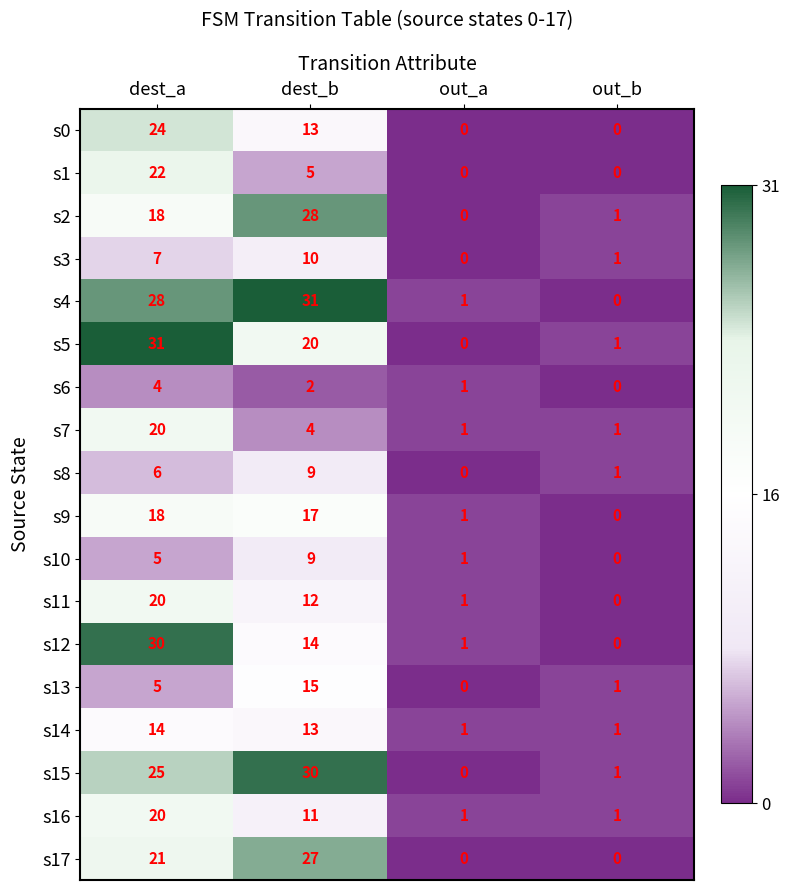

What is the spread (max minus min) of values at dest_a?

27